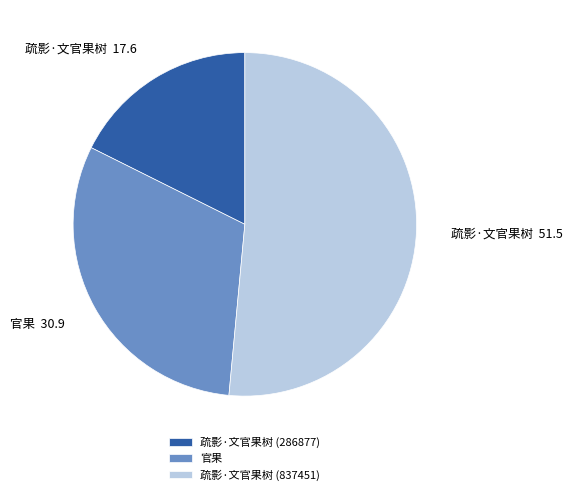

True or false: 疏影·文官果树 (286877) accounts for 18% of the total.

True